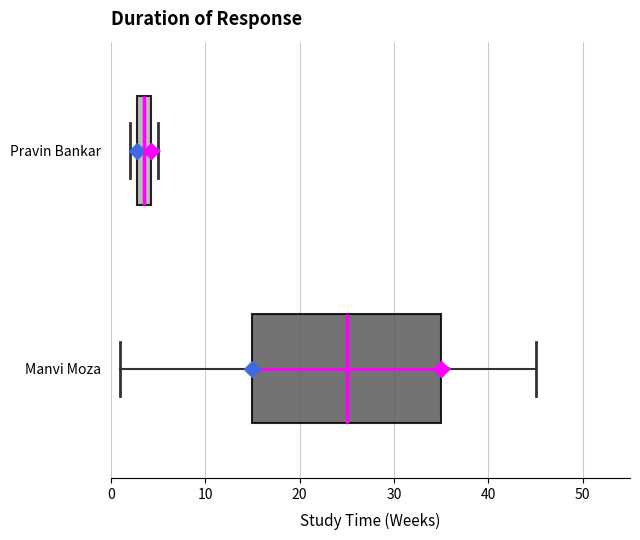

Reading bottom to top, transcribe this box plot: for each box, give where its median line is, the range the box spans, and where its two whiskers end, as read against the x-axis. The values are not printed on the chart, so give them approximately, as read against the axis.

Manvi Moza: median 25, box 15 to 35, whiskers 1 to 45
Pravin Bankar: median 4 (inside the box), box 3 to 4, whiskers 2 to 5